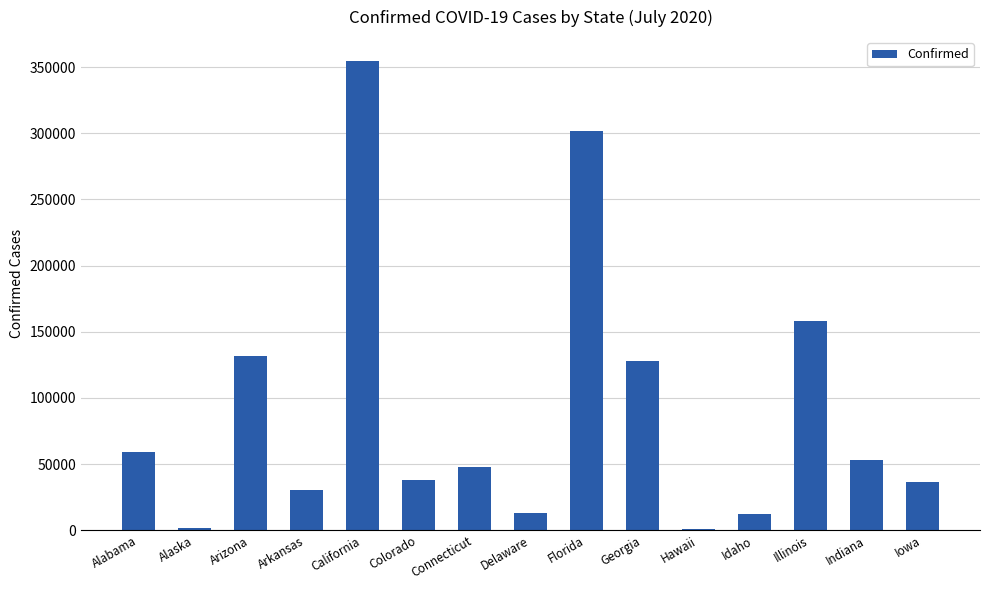

The value at Arkansas is 41852. True or false?

False